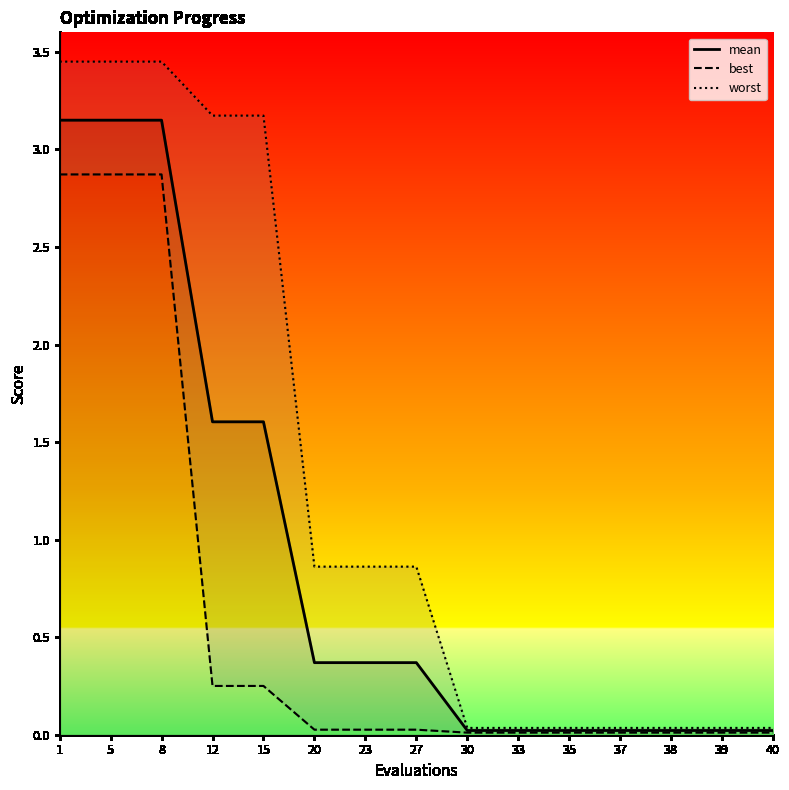

Rank the categories by worst value from lowest to highest.

30, 33, 35, 37, 38, 39, 40, 20, 23, 27, 12, 15, 1, 5, 8